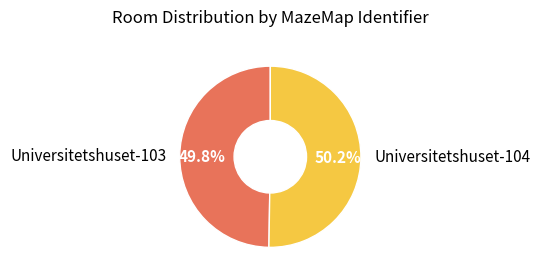

Count the number of slices in the pie.

2